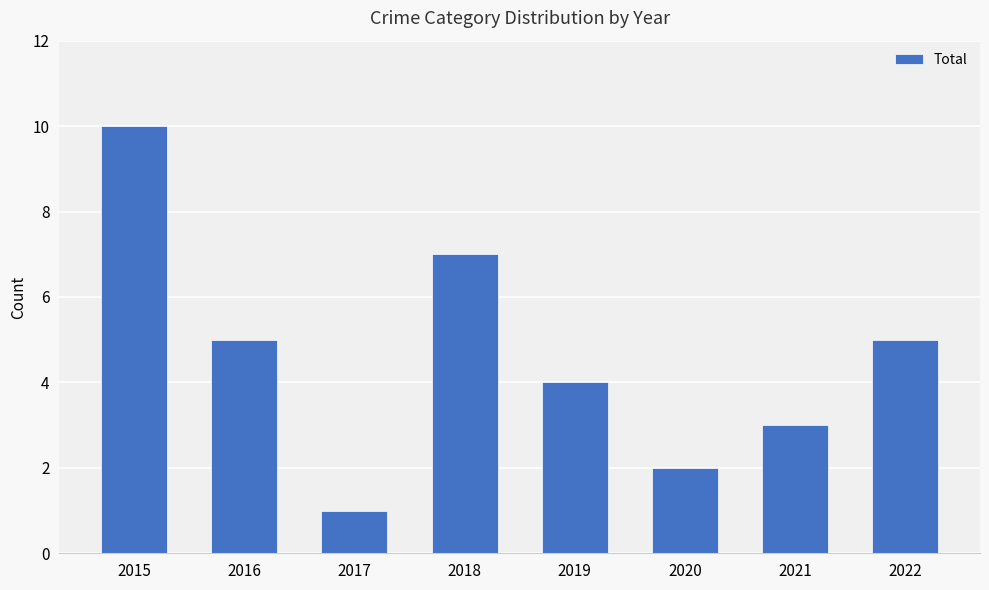

Between 2017 and 2015, which is larger?

2015